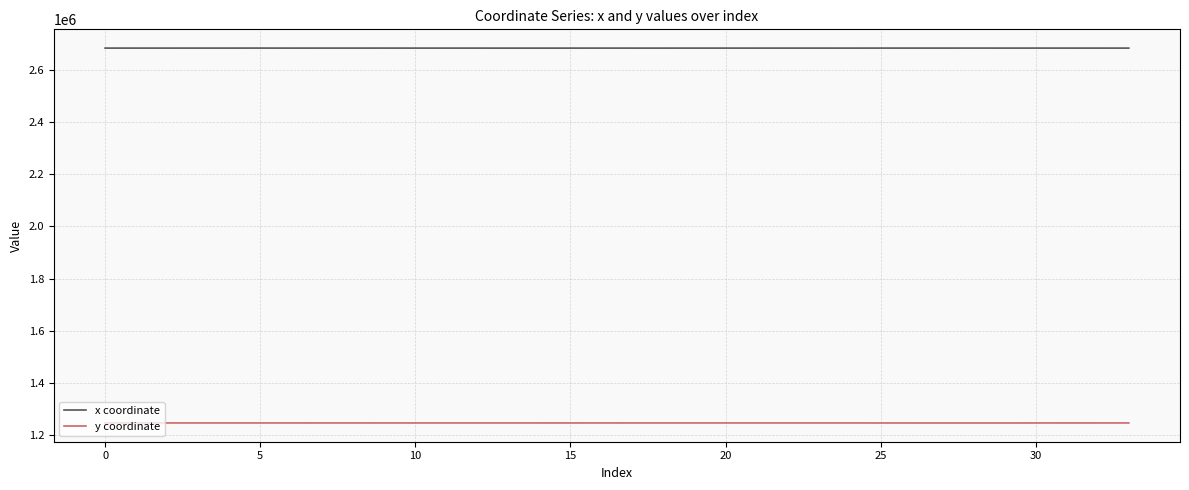

List the series in order of their peak value, lowest first.

y coordinate, x coordinate